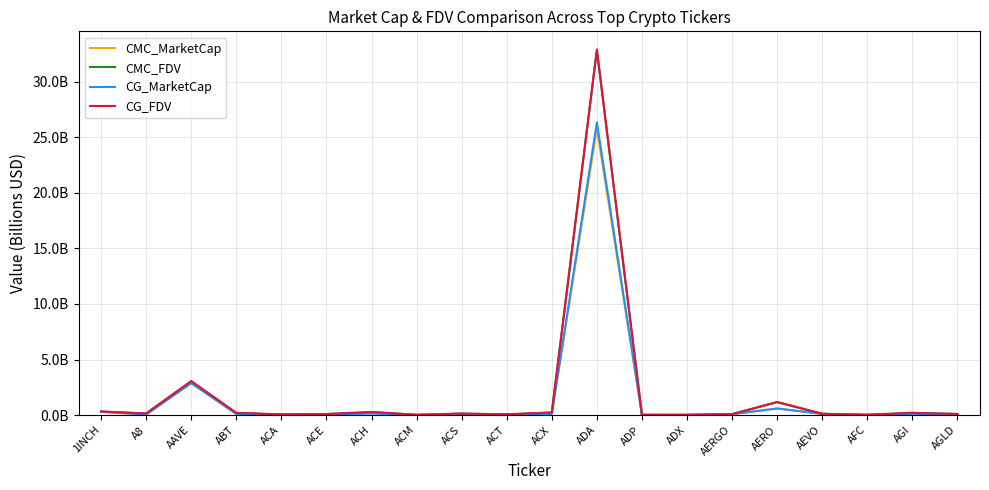

At which category does the chart reach its peak across all series?

ADA